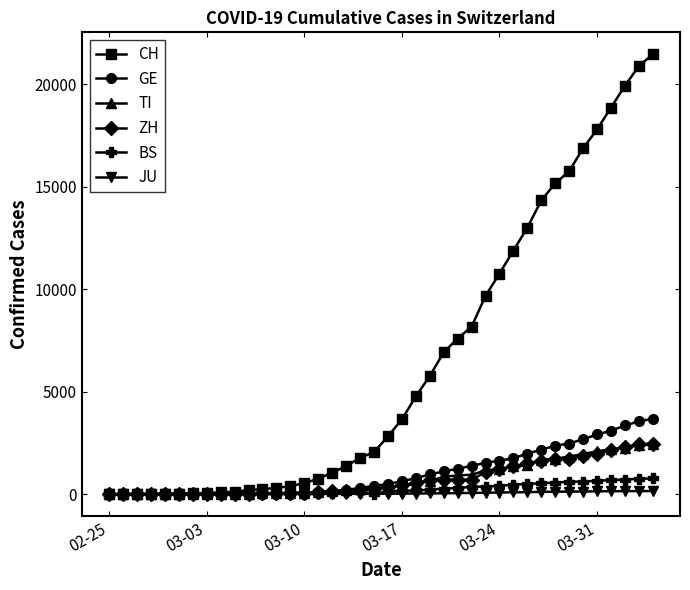

Which series has the largest total across all categories?

CH